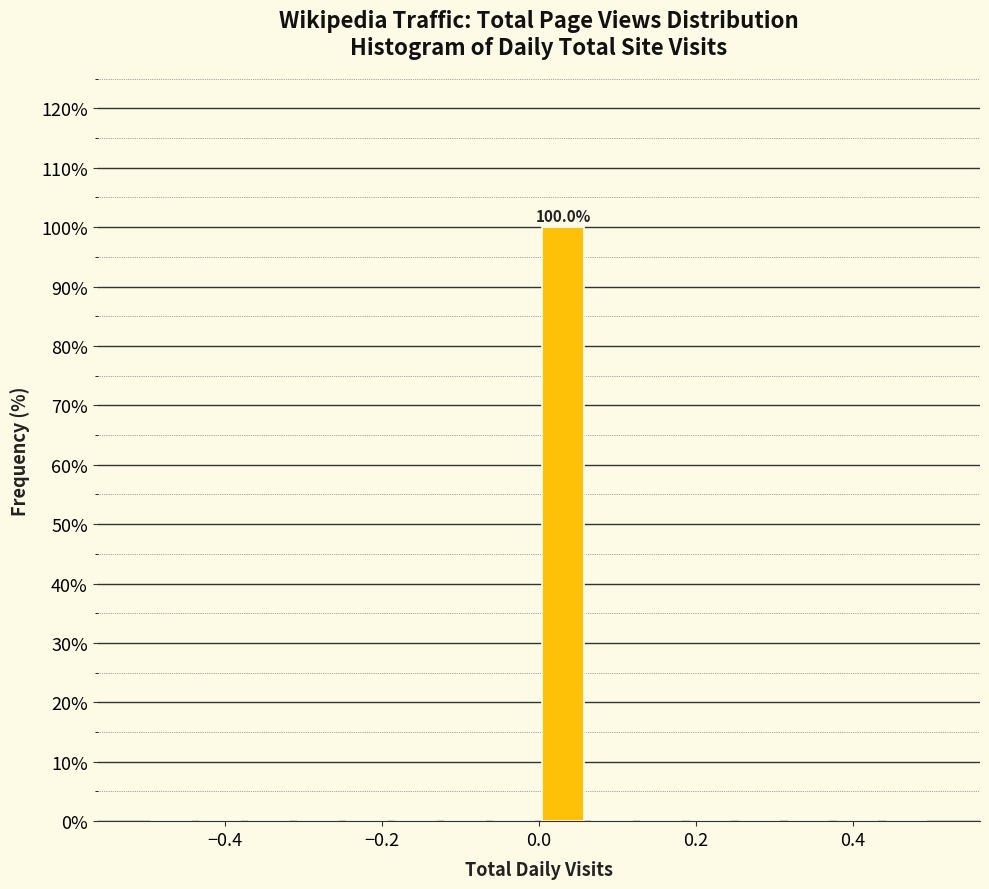

Around what value on the x-axis is the tallest bar? Give the approximate position of its centre, as read against the axis.

0.04